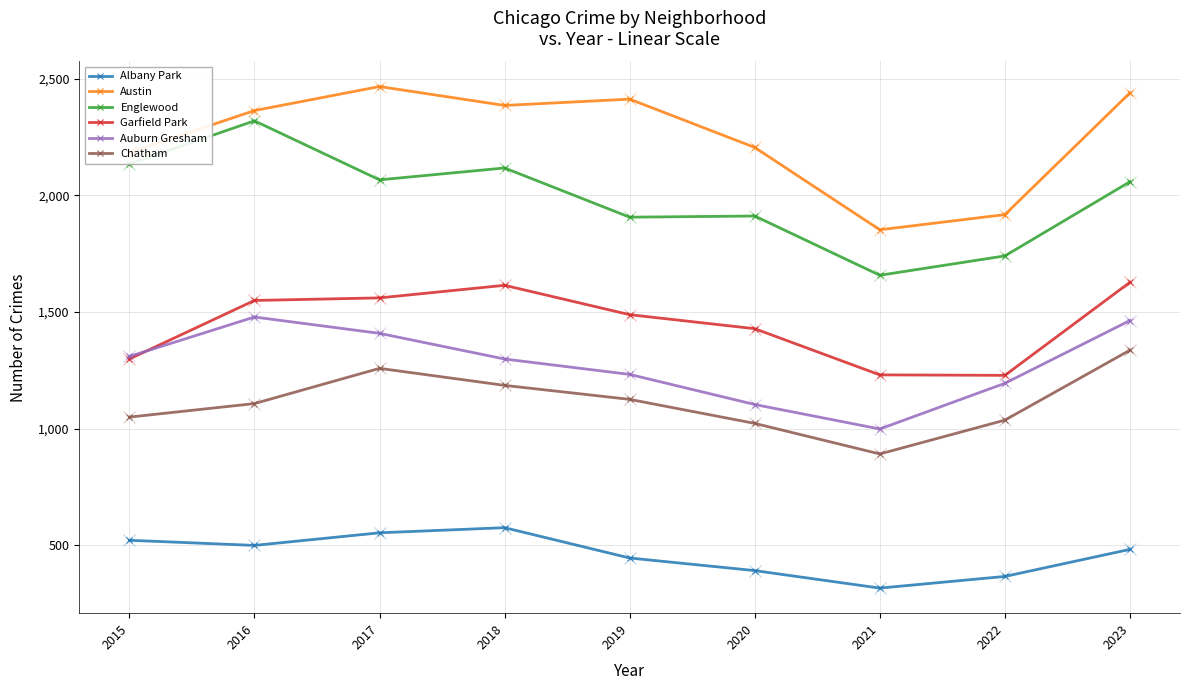

Count the number of data series in this chart.

6